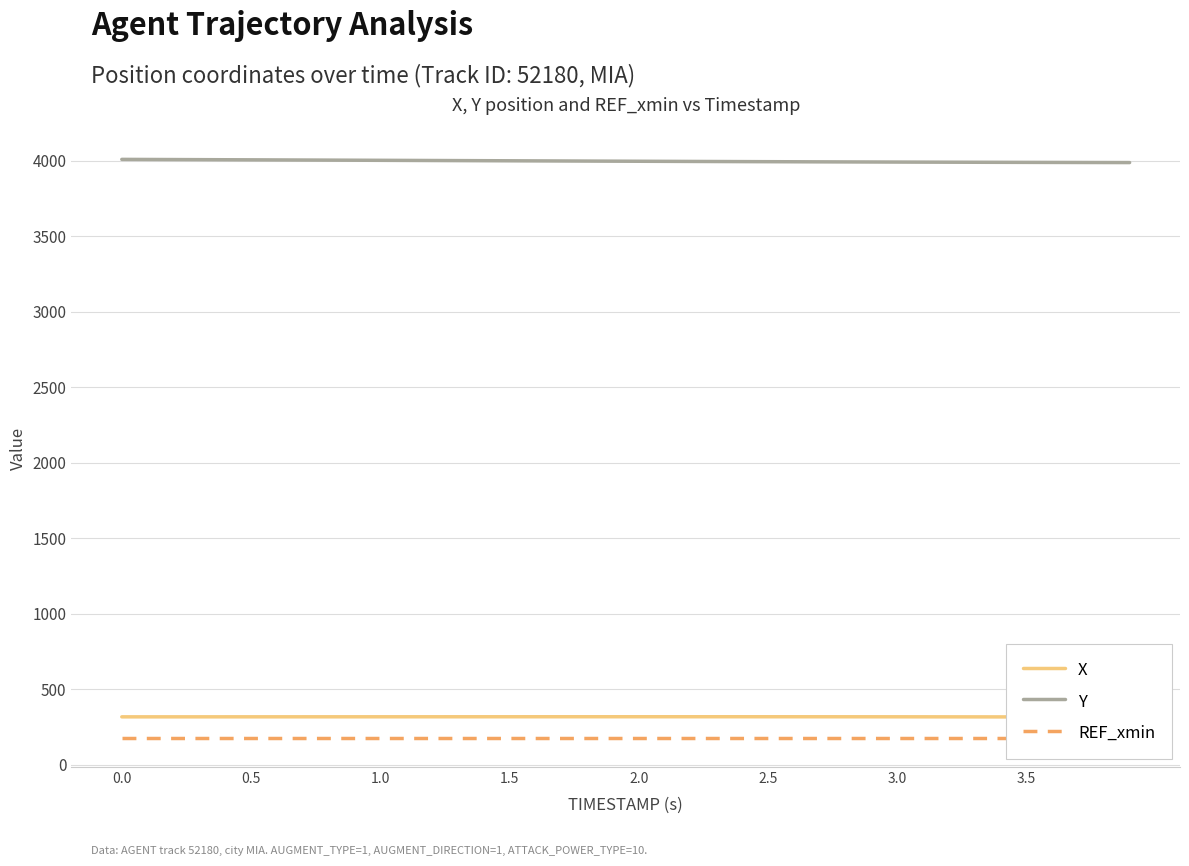

True or false: X and Y cross at least once.

False